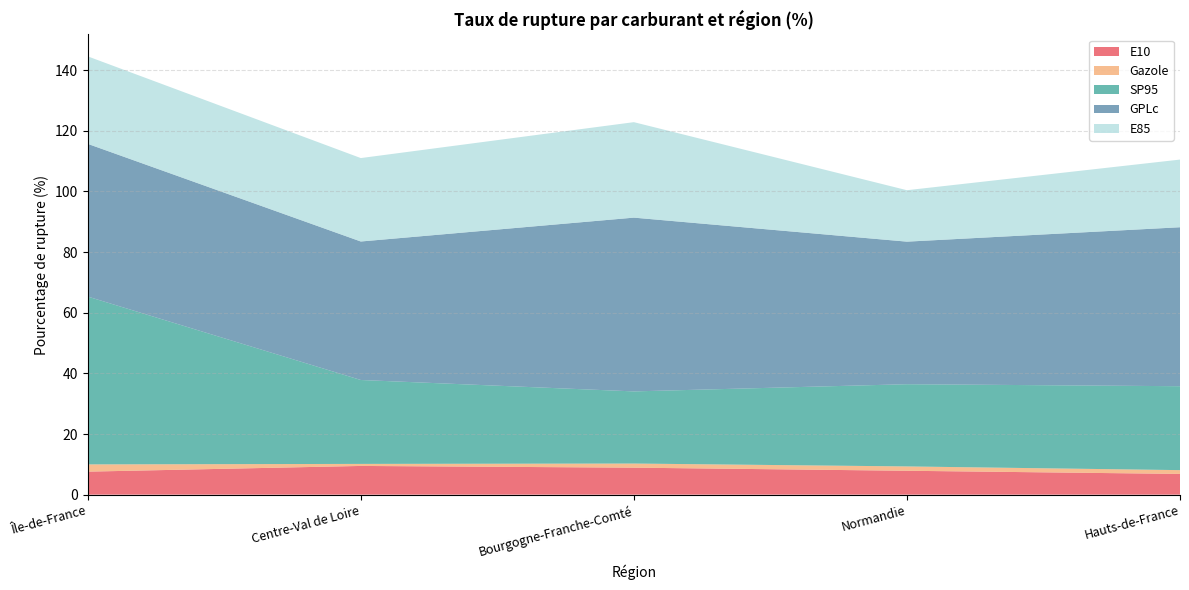

Reading left to right, transcribe all the data shown in this chart.

E10: 7.6	9.5	8.9	7.9	6.8
Gazole: 2.4	0.7	1.4	1.4	1.2
SP95: 55.3	27.7	23.8	27.1	27.7
GPLc: 50.4	45.7	57.3	47.0	52.4
E85: 28.9	27.5	31.5	17.0	22.3